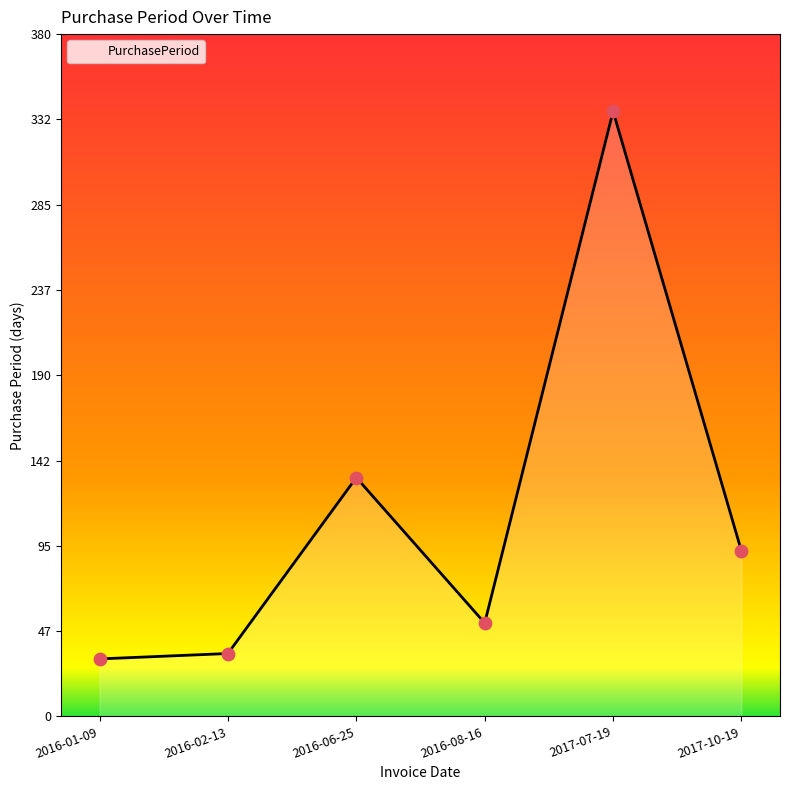

Approximately how many times larger is the value at 2016-01-09 compared to 2016-06-25?

0.2